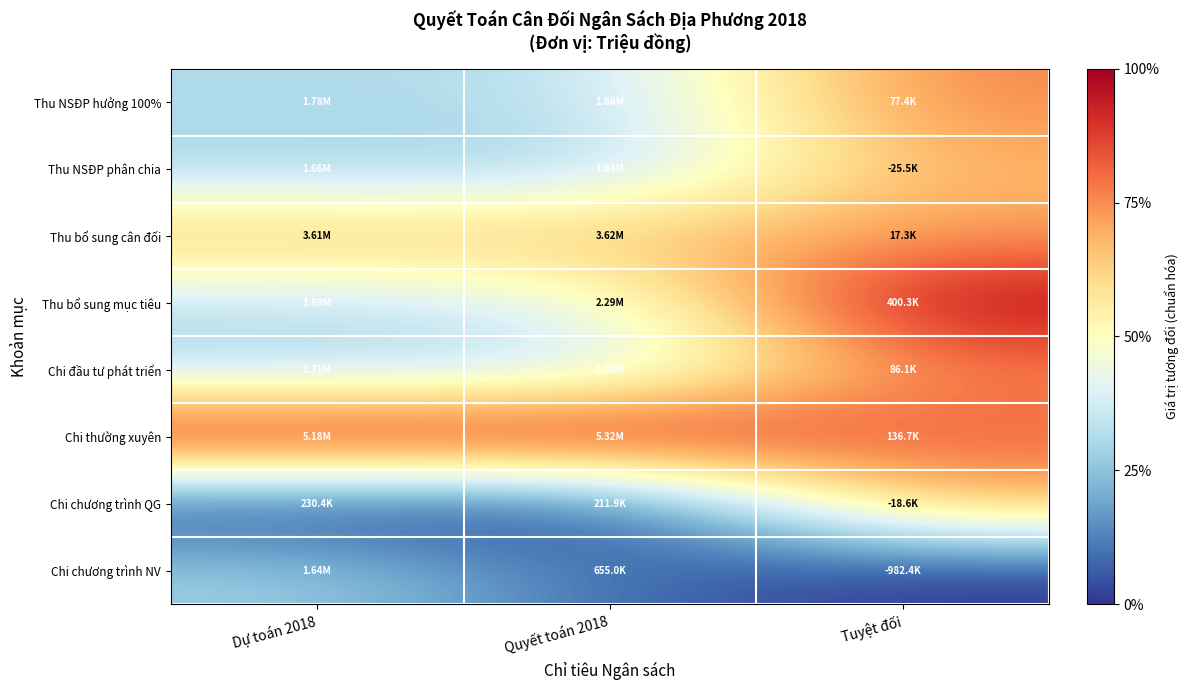

Which series has the largest total across all categories?

Chi thường xuyên